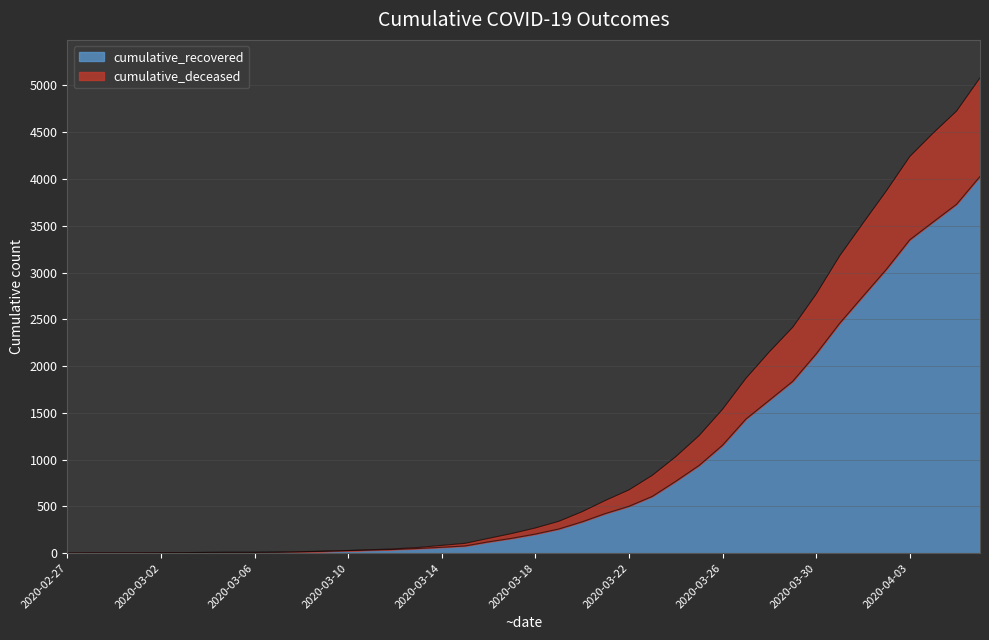

What is the label of the 2nd point from the right?

2020-04-05